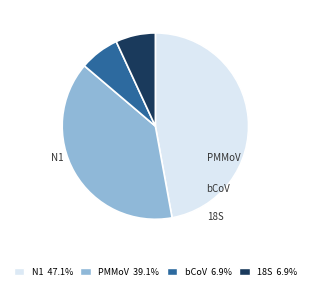

Is there a majority slice in this chart?

No